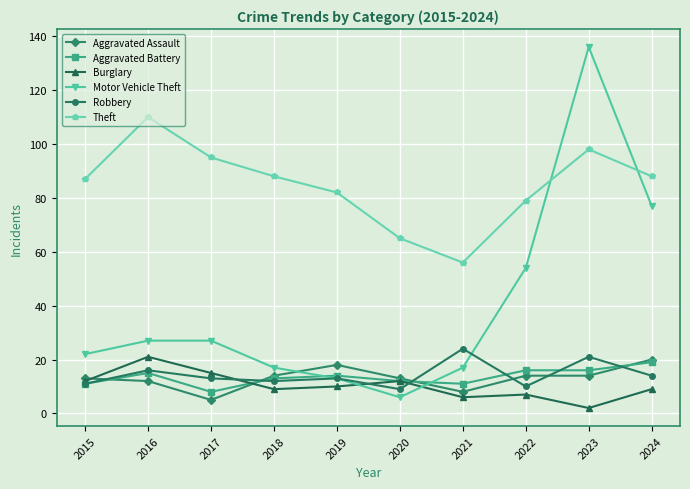

Count the number of categories in the chart.

10